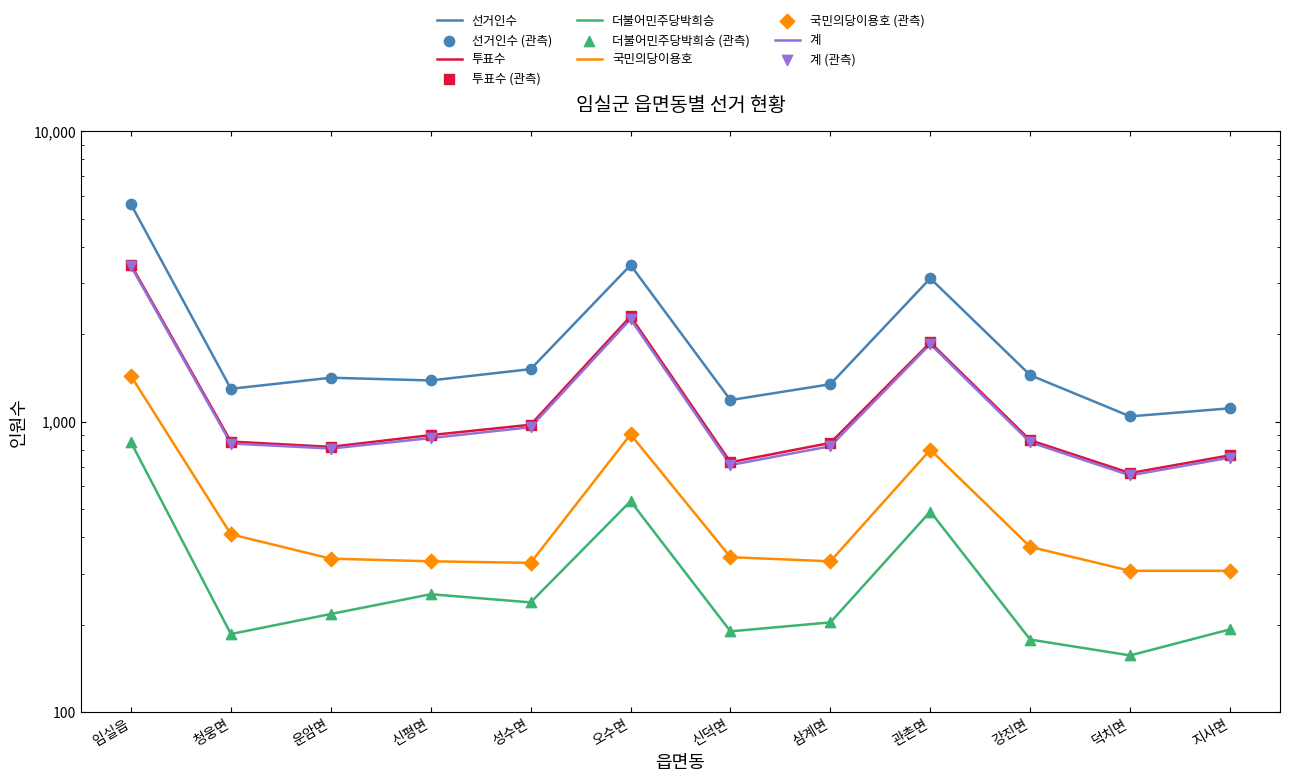

Which series contains the lowest Y value?

더불어민주당박희승